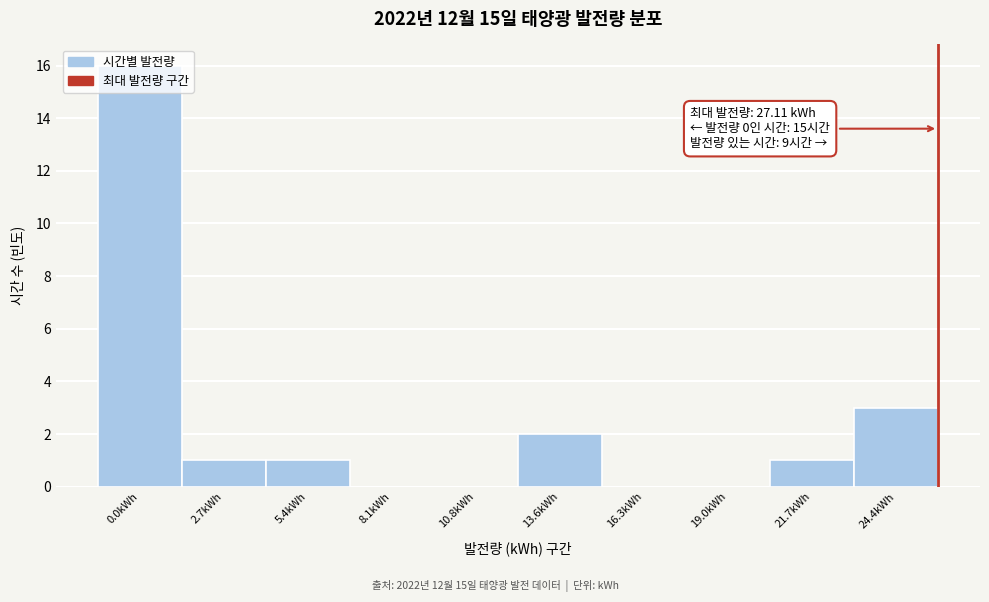

Which has a higher value, 8.1kWh or 0.0kWh?

0.0kWh